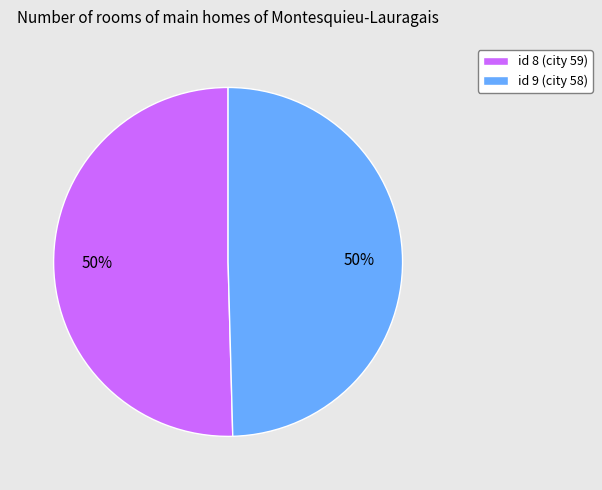

To the nearest percent, what portion does id 9 (city 58) represent?

50%